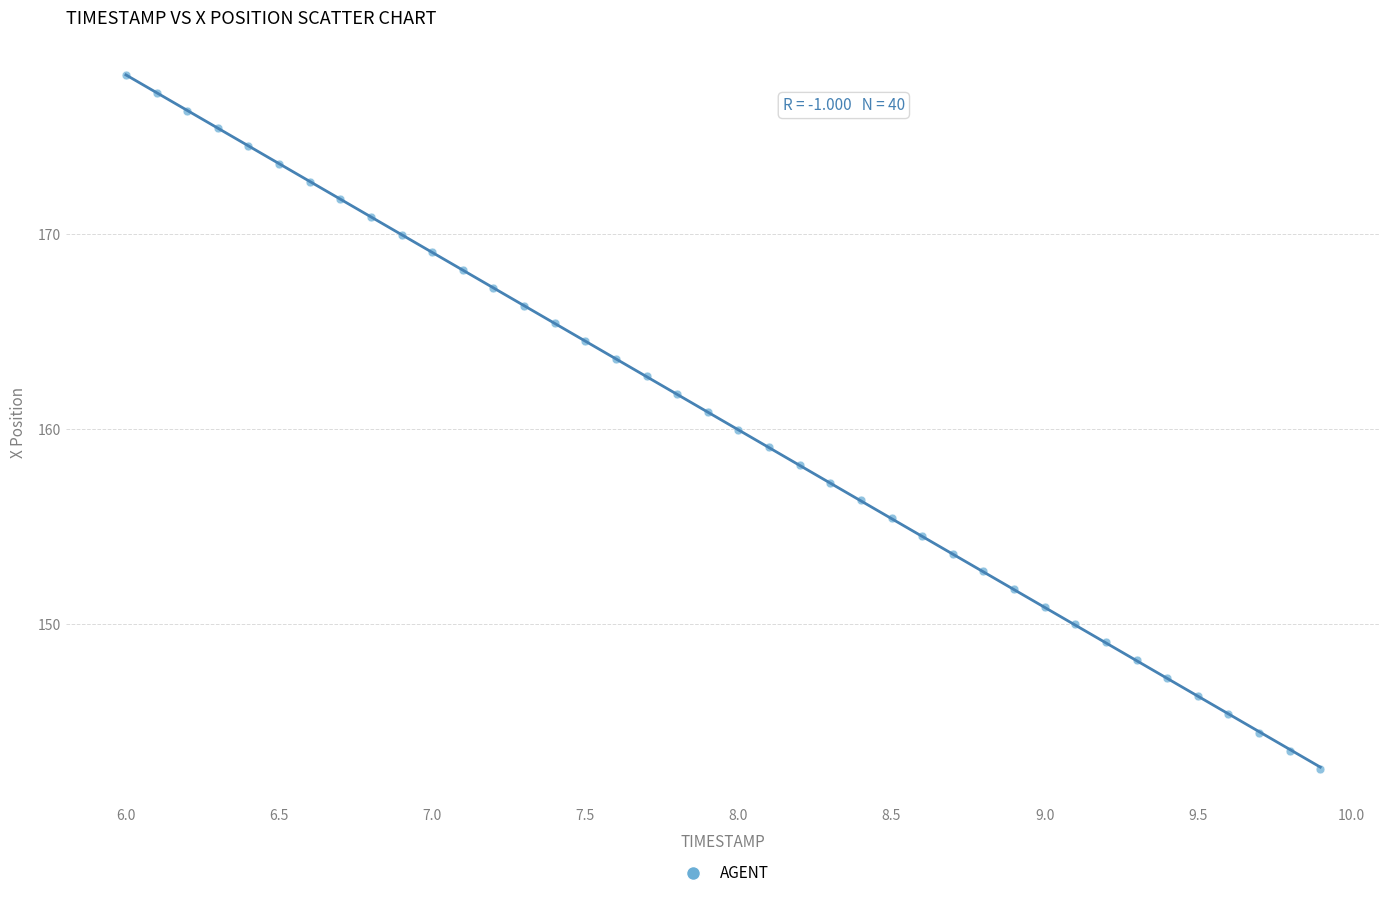

What is the range of Y values (max minus min)?

35.6